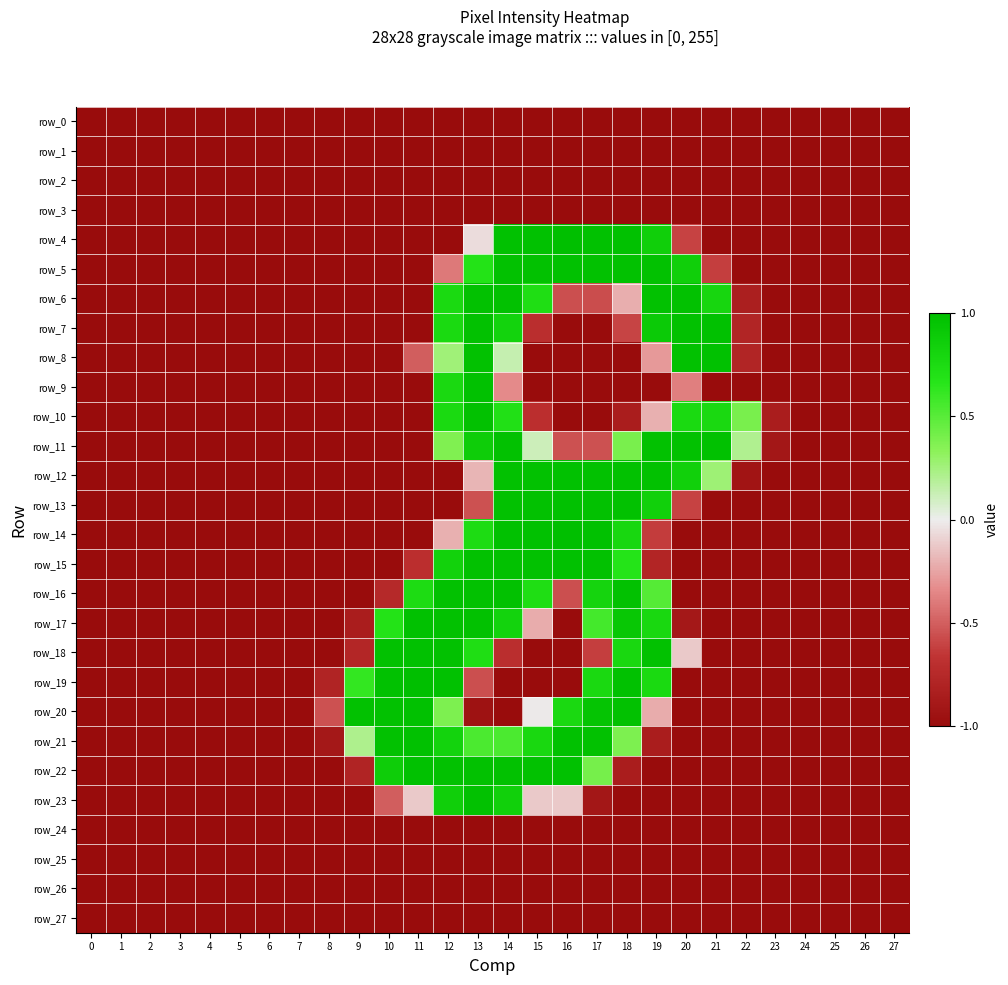

What is the sum of all row_8 values?

-18.2